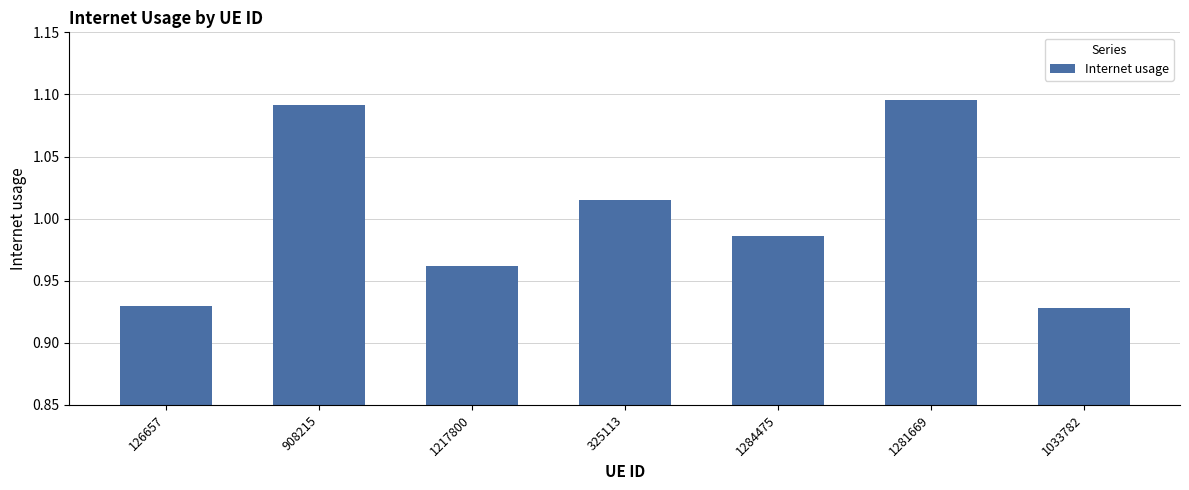

True or false: the data shows 1.5 at 1217800.

False